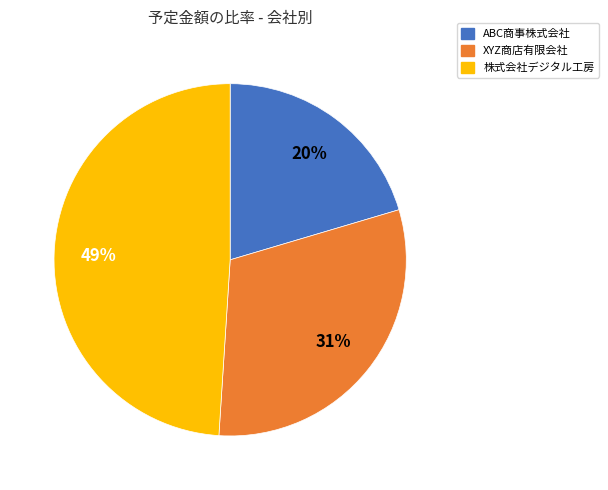

Which has a higher value, ABC商事株式会社 or 株式会社デジタル工房?

株式会社デジタル工房